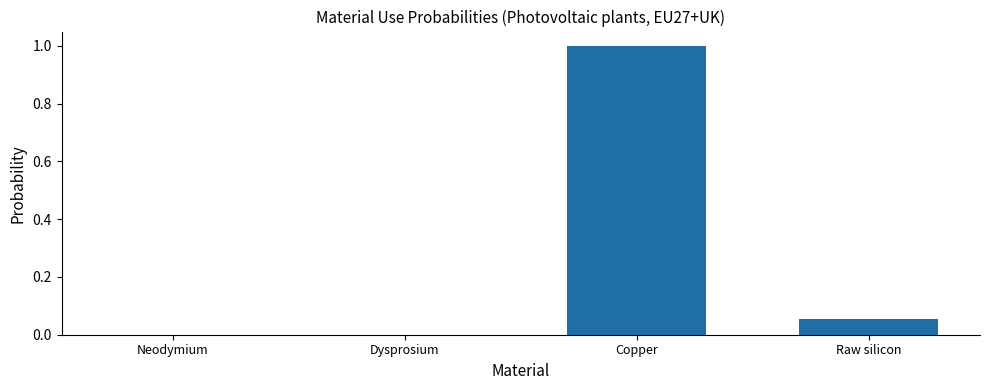

What is the sum of the values at Copper and Neodymium?

1.0